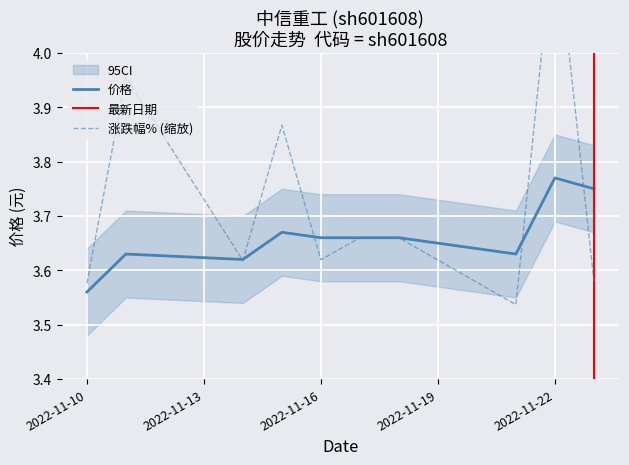

Which has a higher value, 2022-11-15 or 2022-11-23?

2022-11-23